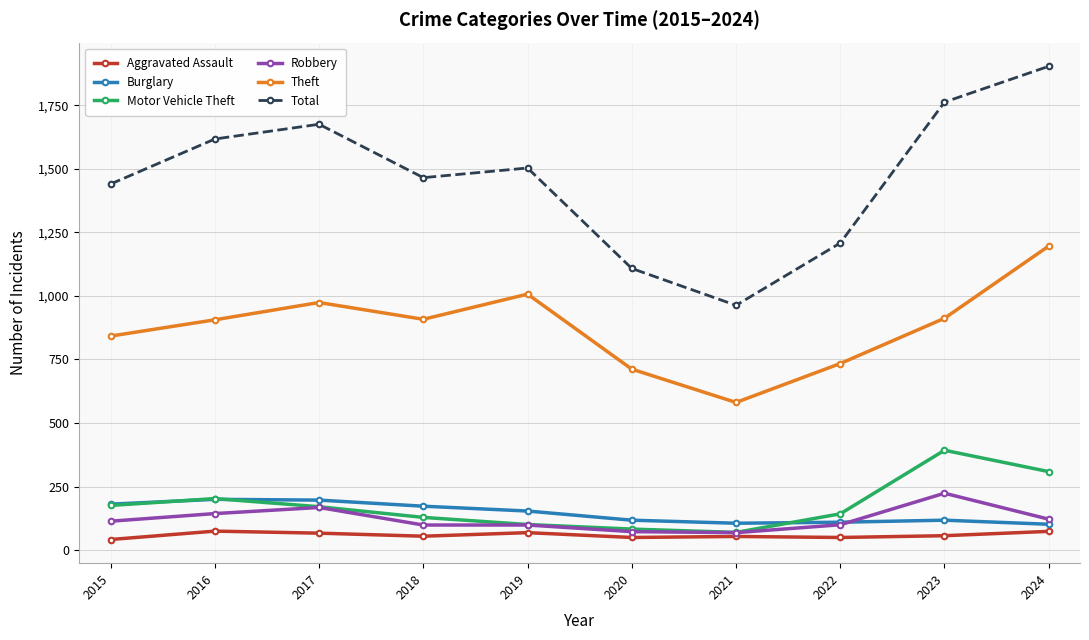

True or false: Burglary and Total intersect in this chart.

False